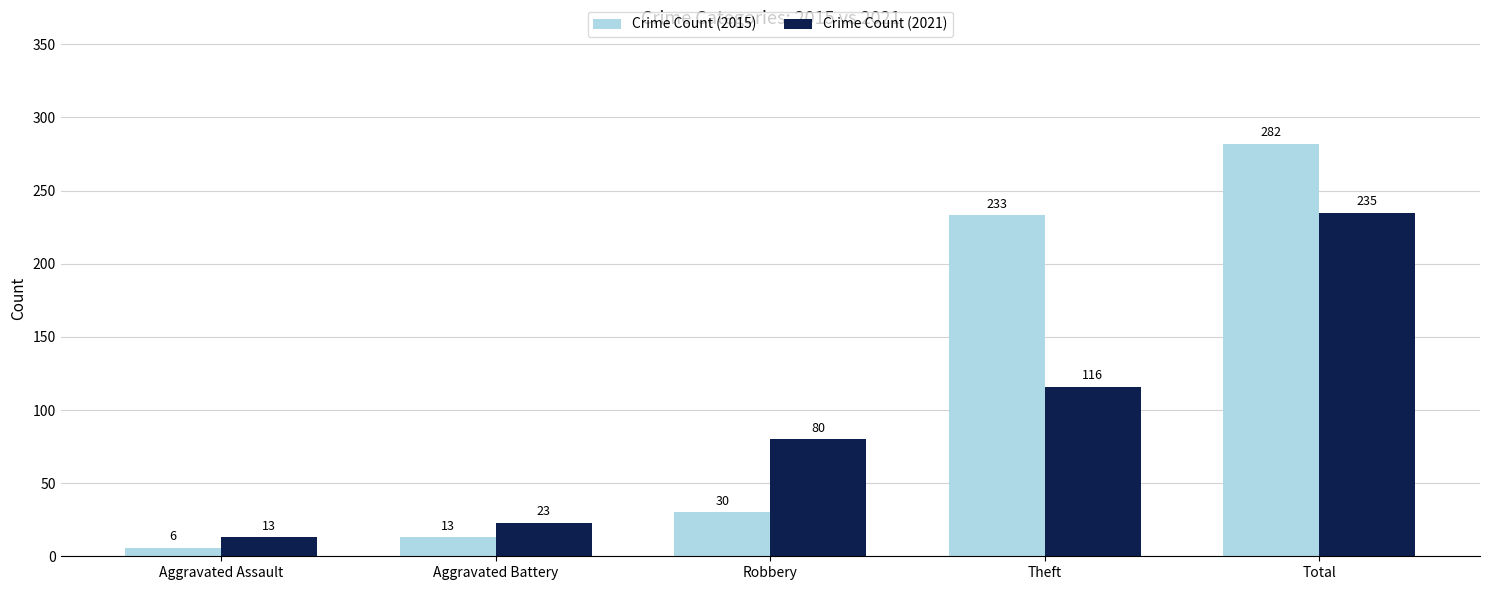

How many distinct data groups are displayed?

2